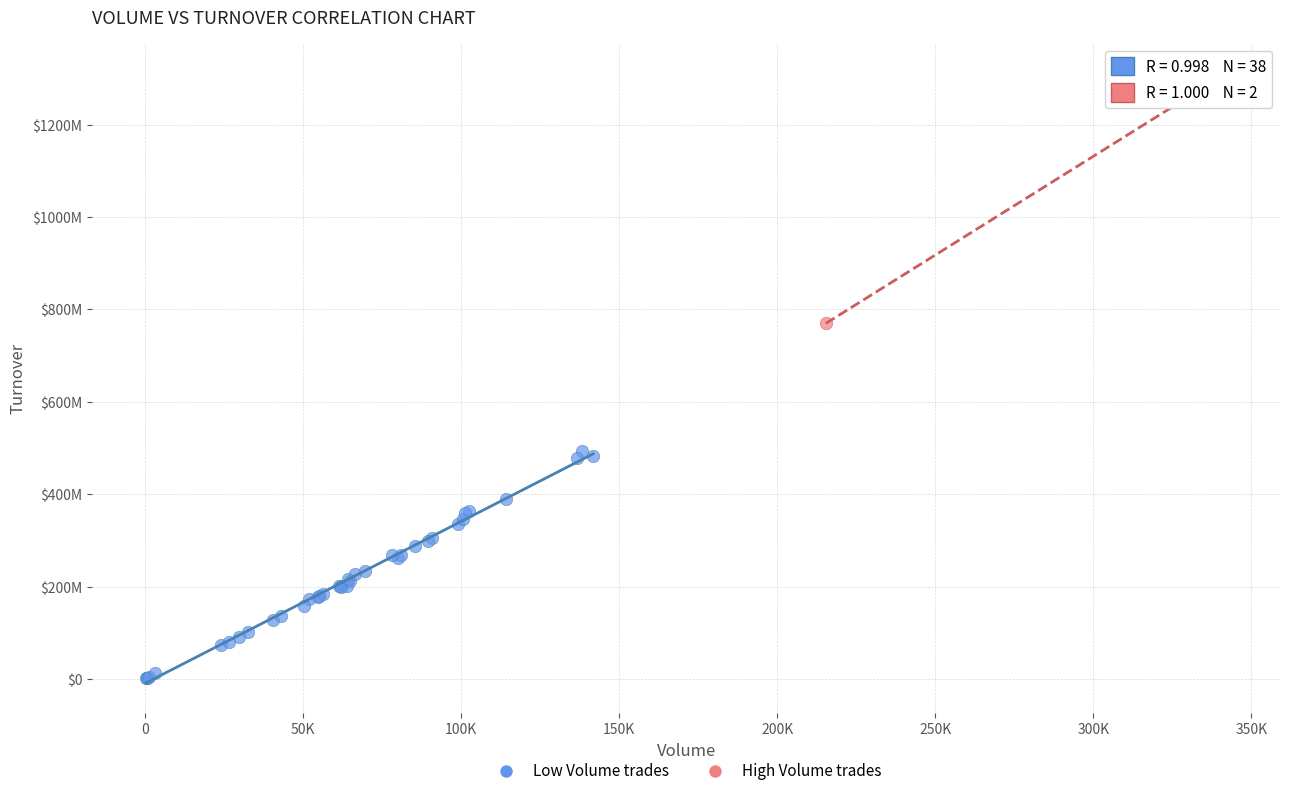

What are all the series names shown in the legend?

Low Volume trades, High Volume trades